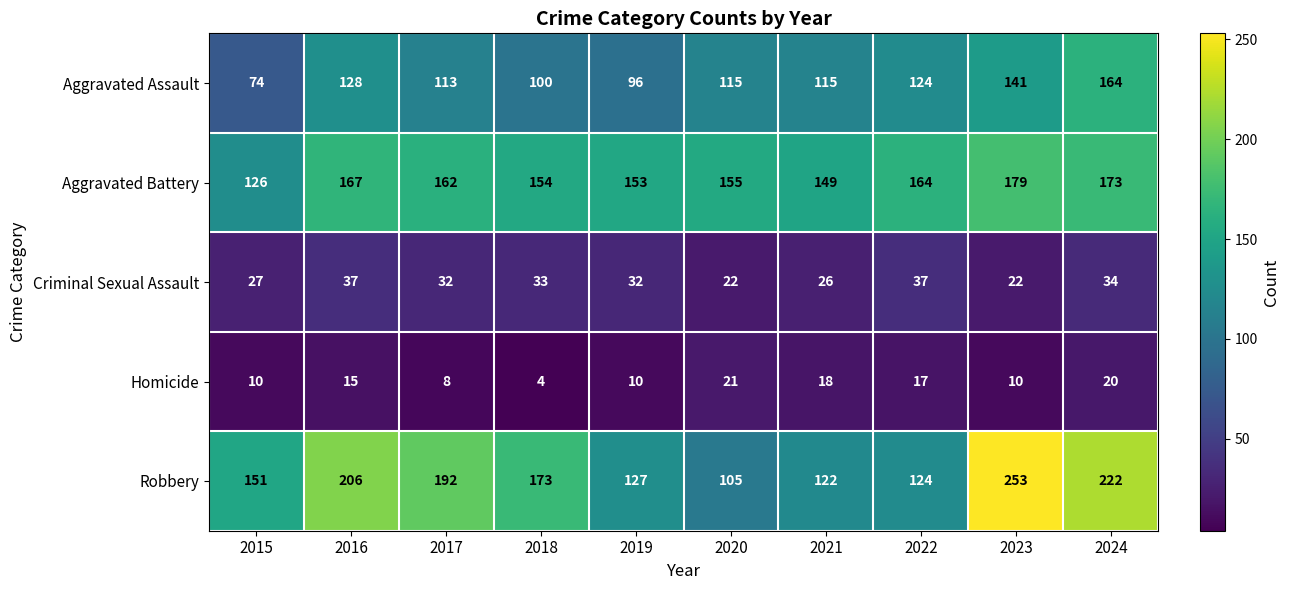

Which series has the largest total across all categories?

Robbery